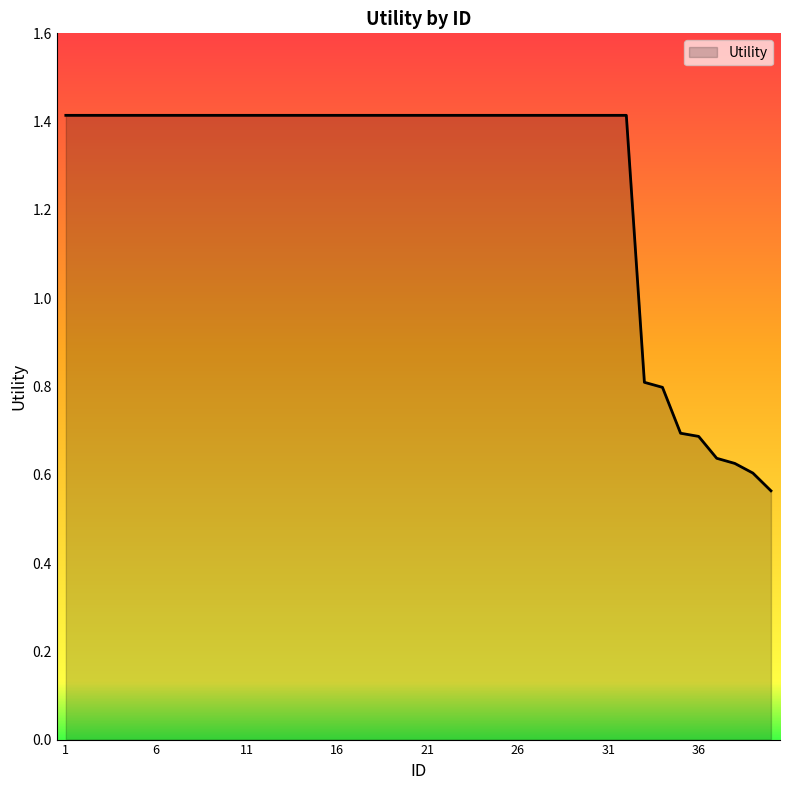

What is the maximum value shown in the chart?

1.4